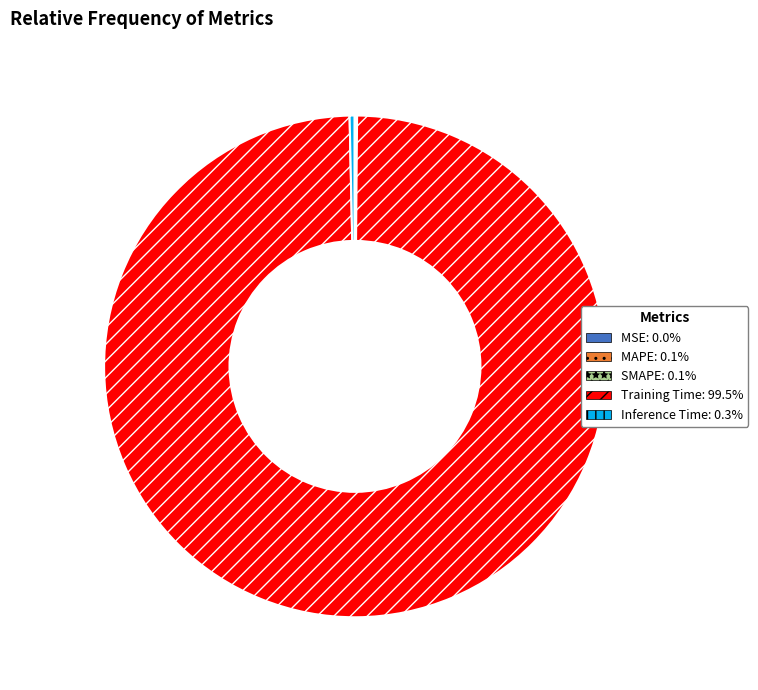

Which category has the biggest portion of the pie?

Training Time